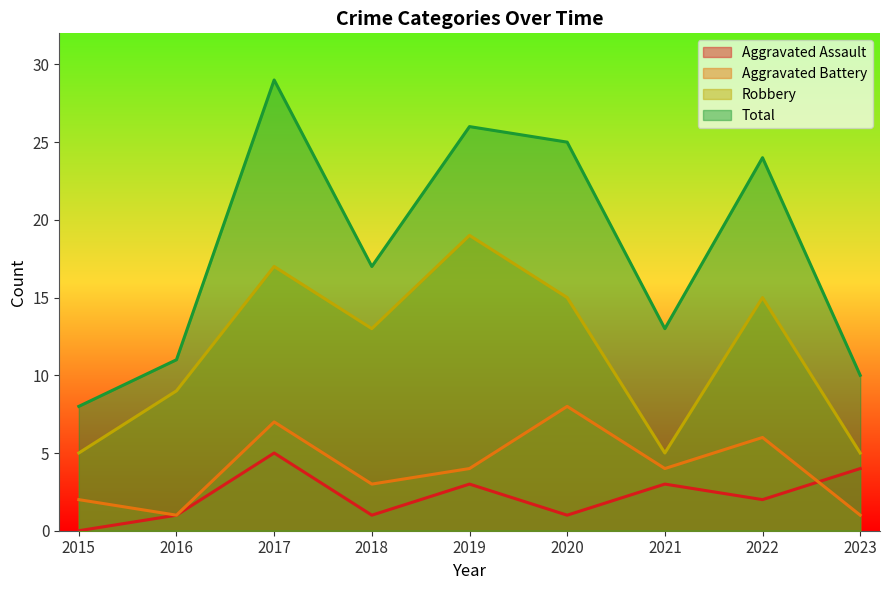

Where is Total nearest to the value 18?

2018